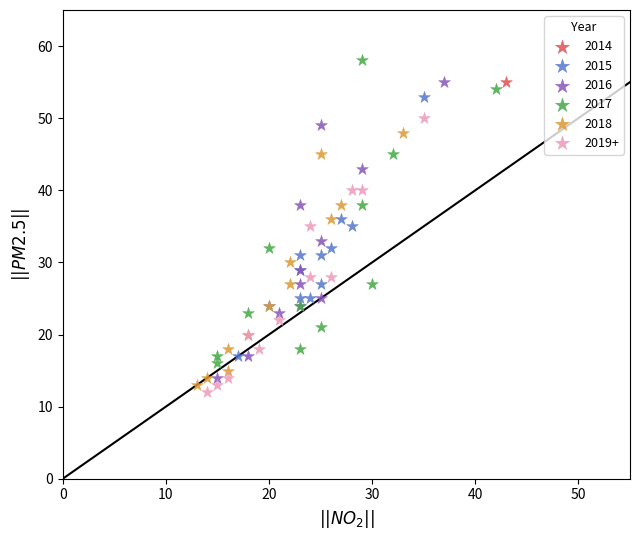

What are all the series names shown in the legend?

2014, 2015, 2016, 2017, 2018, 2019+